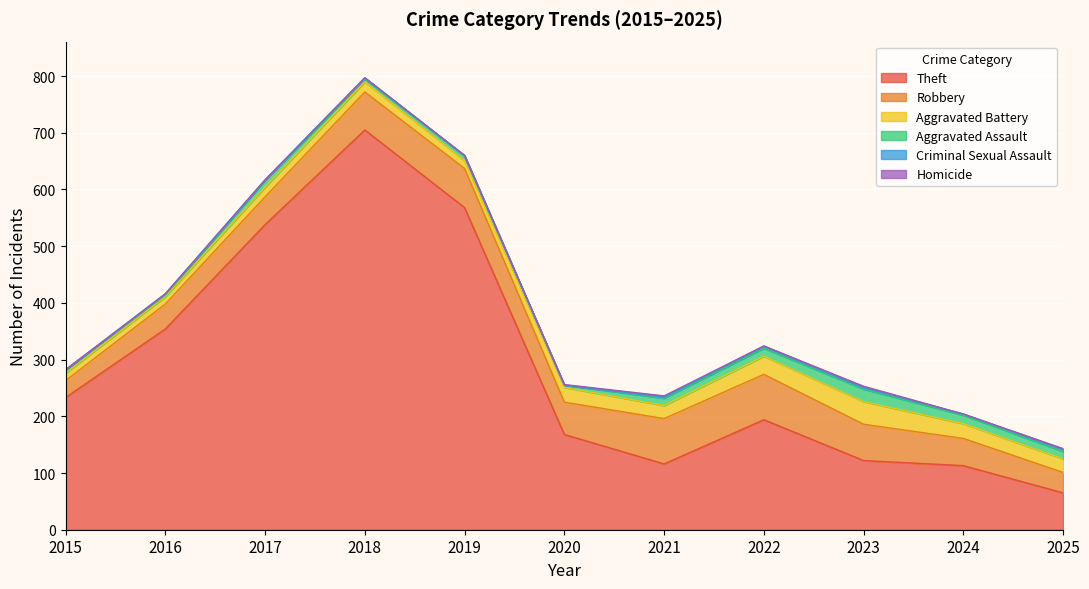

Is the value of Theft at 2016 greater than the value of Robbery at 2025?

Yes